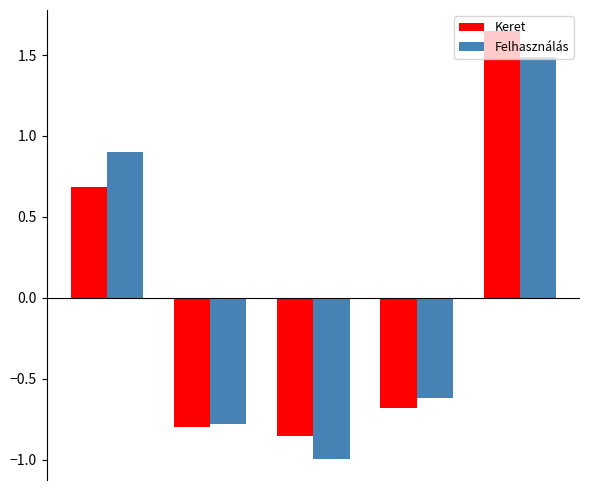

What are all the series names shown in the legend?

Keret, Felhasználás